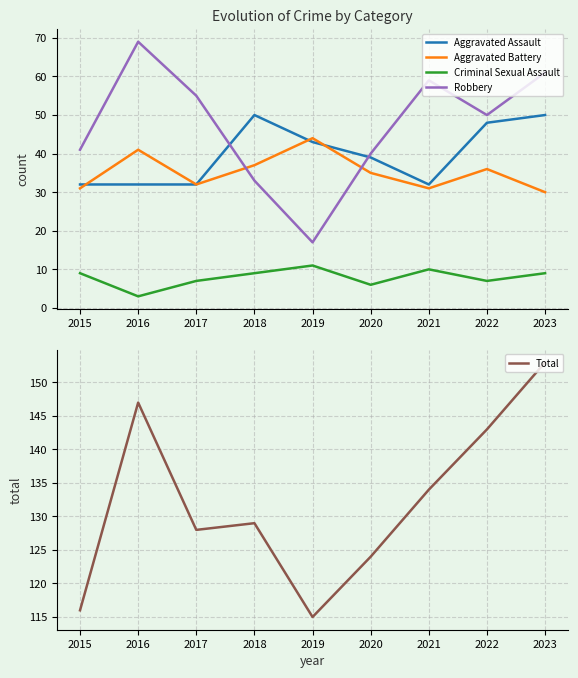

True or false: Criminal Sexual Assault has more than 2 points higher than both neighbors.

False